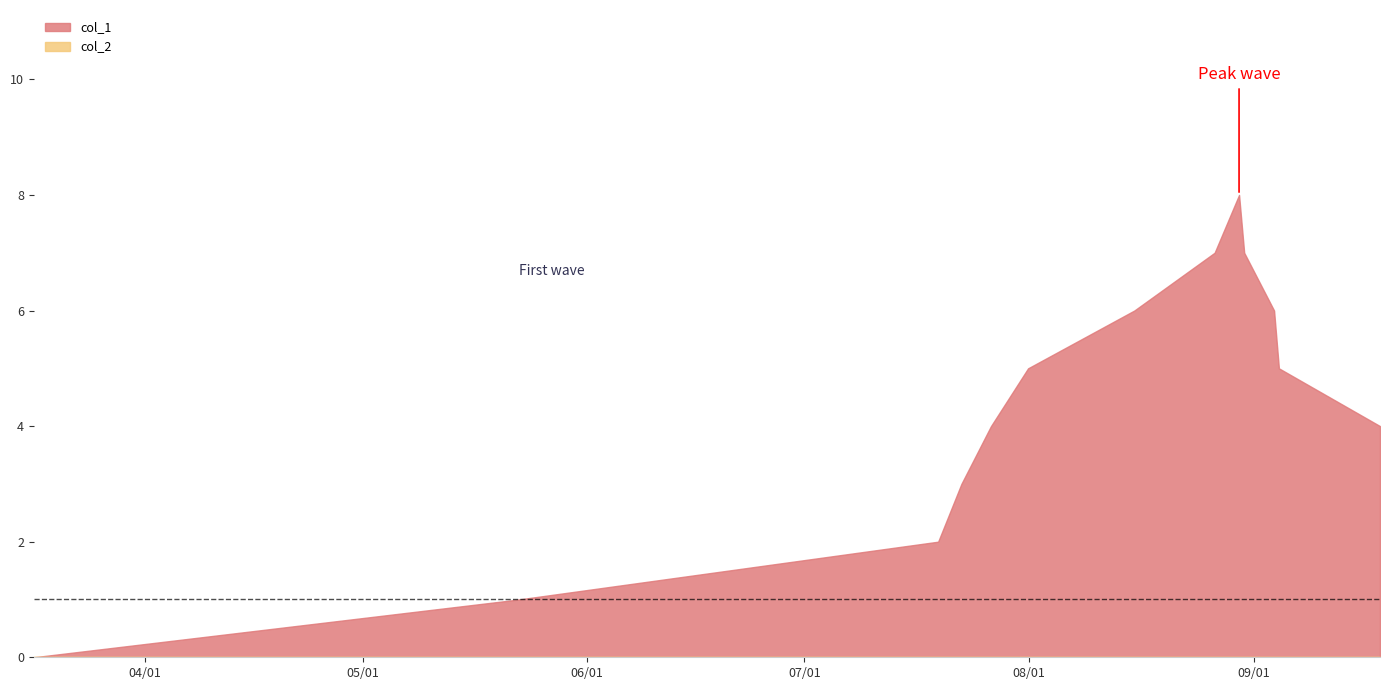

List the labels in order of col_2 value, smallest first.

0, 1, 2, 3, 4, 5, 6, 7, 8, 9, 10, 11, 12